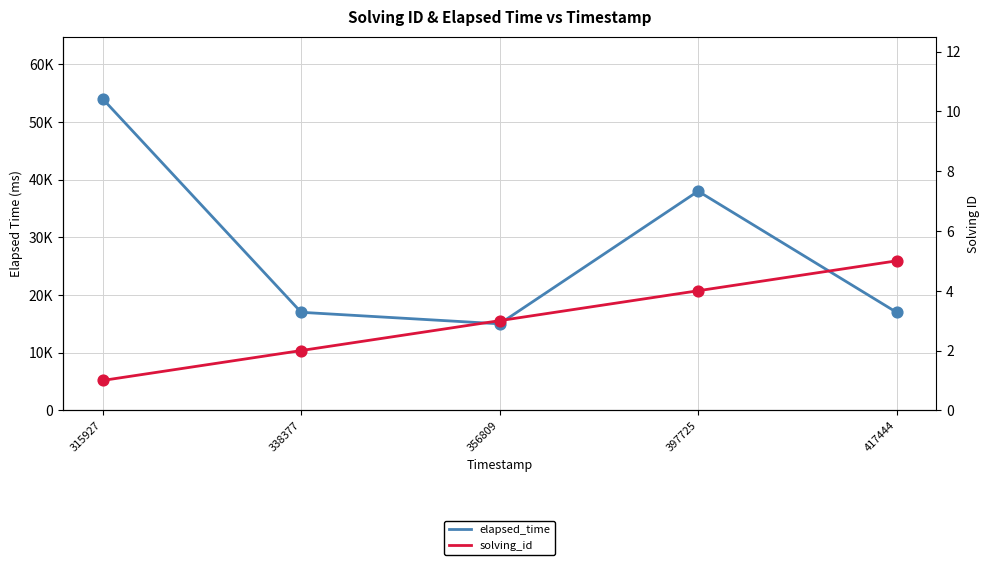

Which series has the largest total across all categories?

elapsed_time